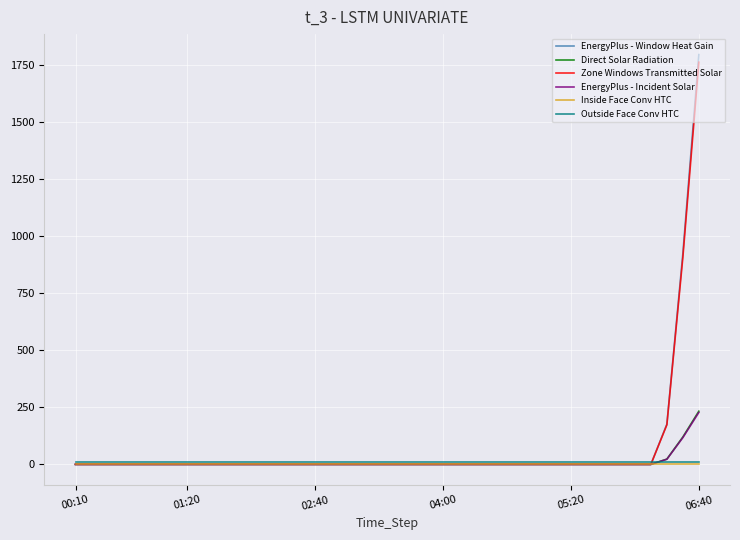

What is the maximum value for Direct Solar Radiation?

233.0